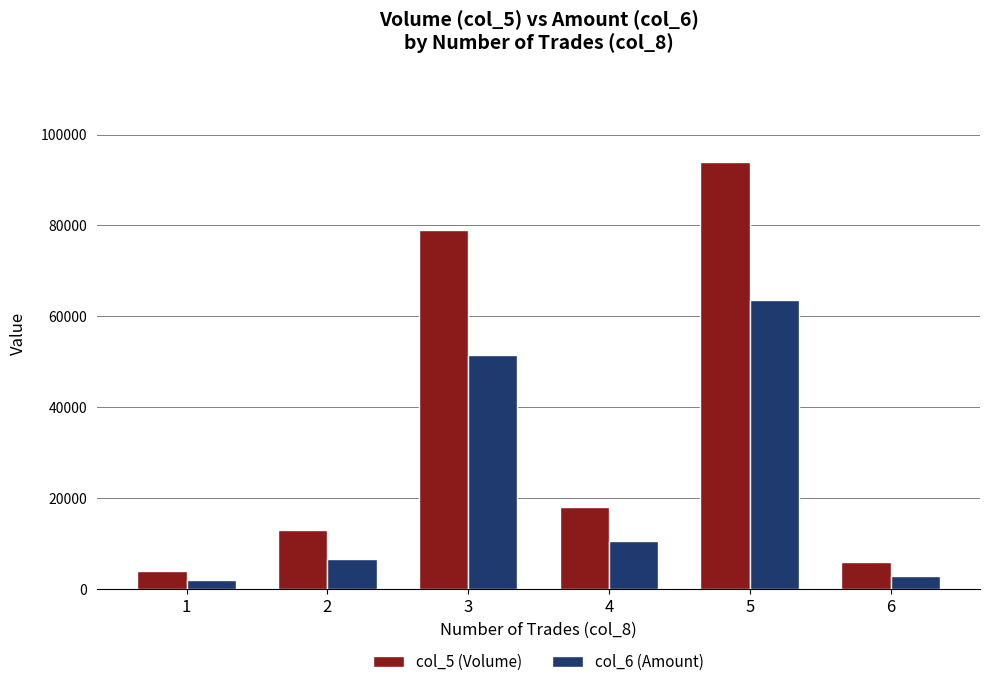

Are the bars horizontal?

No